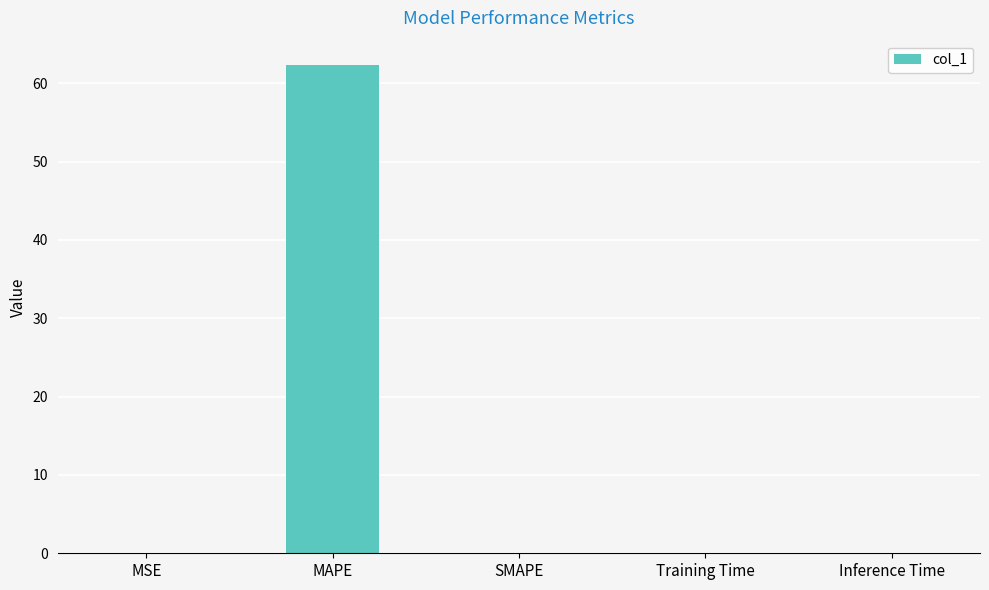

Which category has the highest value across all series?

MAPE